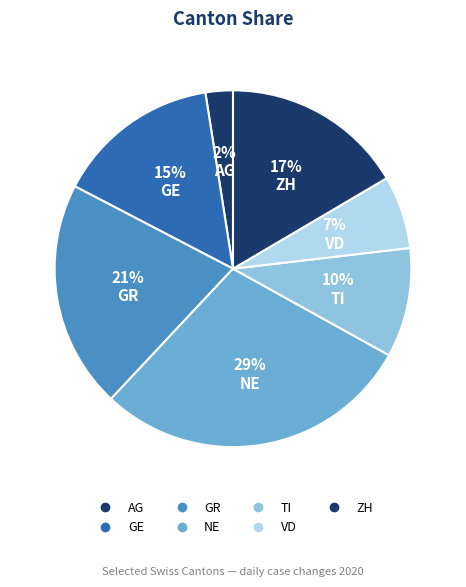

To the nearest percent, what is the average slice percentage?

14%